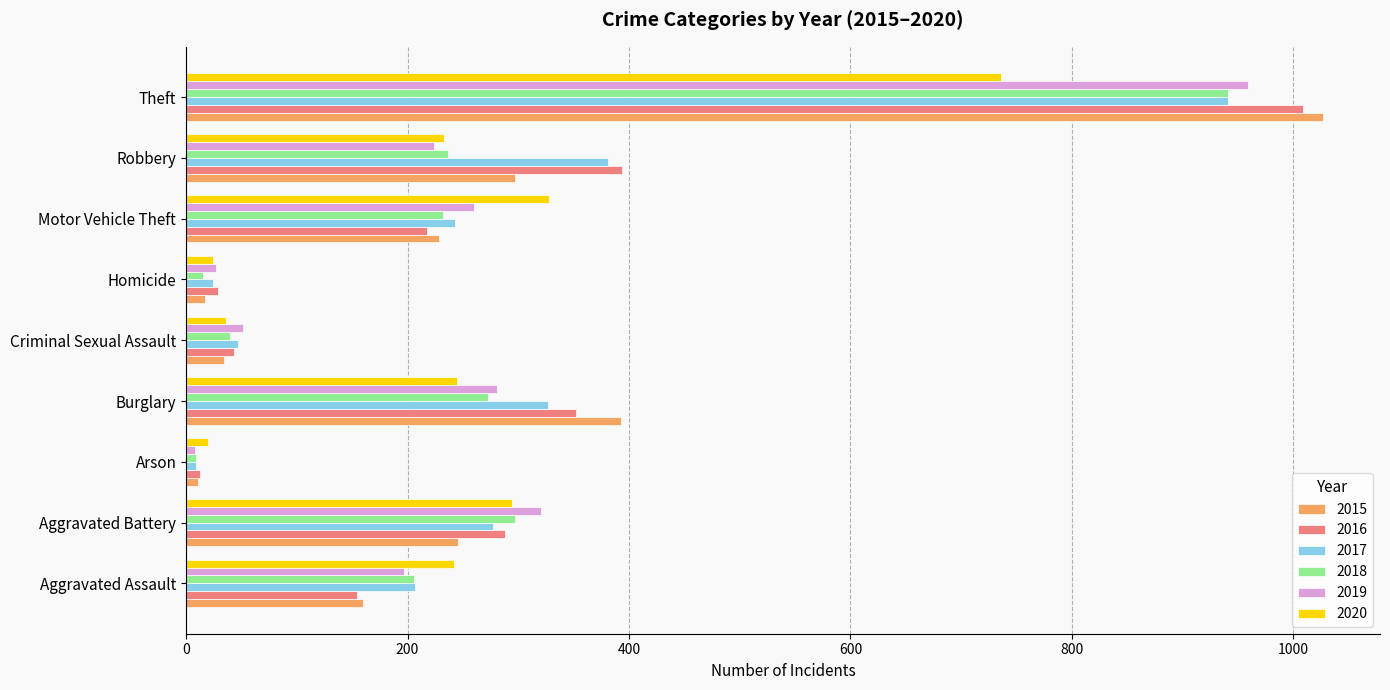

Rank the categories by 2017 value from lowest to highest.

Arson, Homicide, Criminal Sexual Assault, Aggravated Assault, Motor Vehicle Theft, Aggravated Battery, Burglary, Robbery, Theft